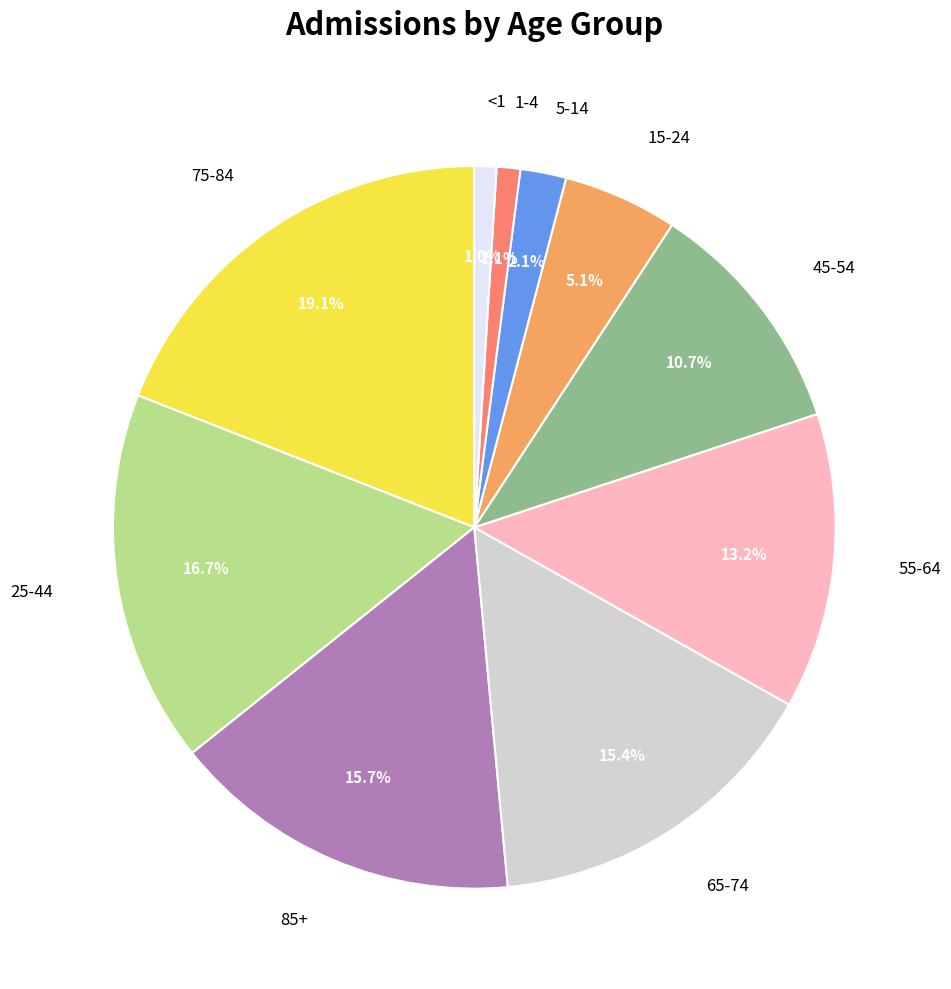

Does 45-54 represent more than half of the total?

No